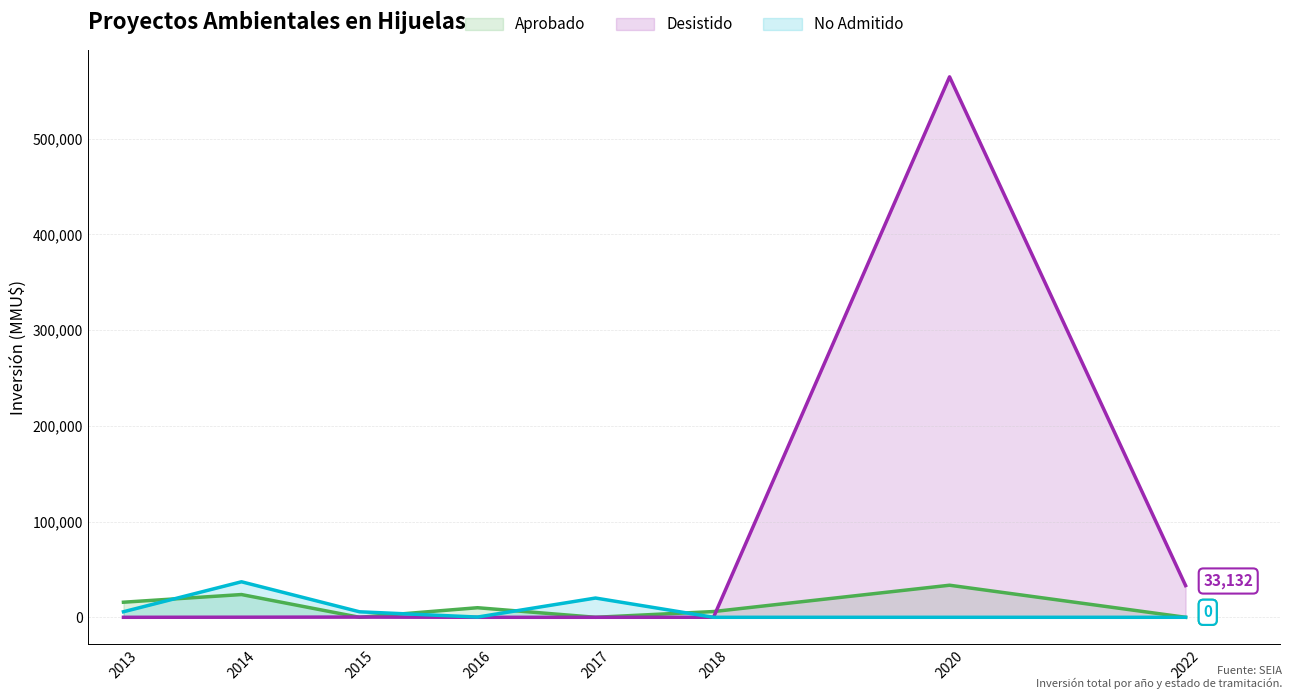

Between 2016 and 2017, which series saw the biggest shift?

No Admitido